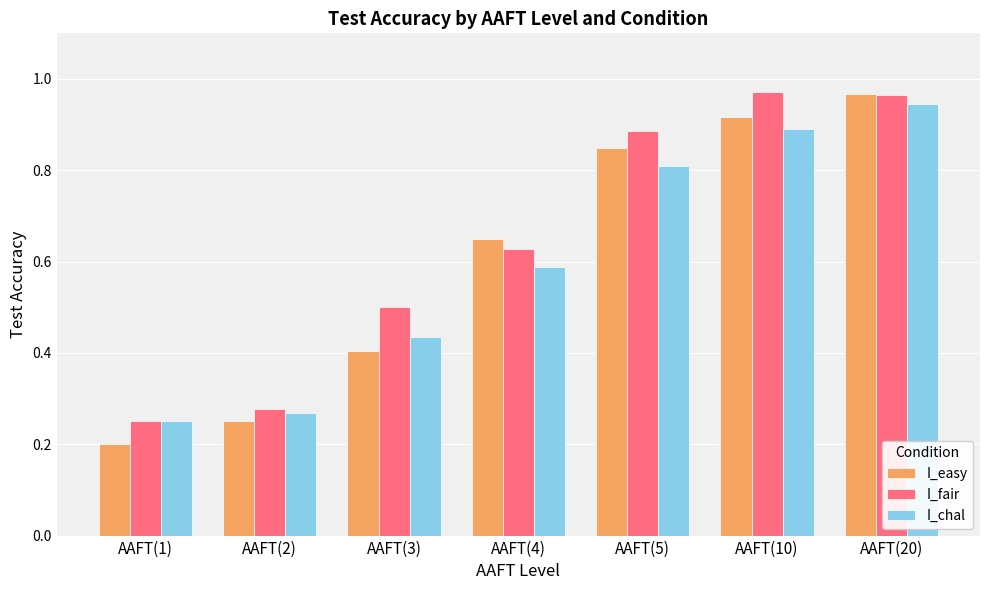

How many bars are there in each group?

3